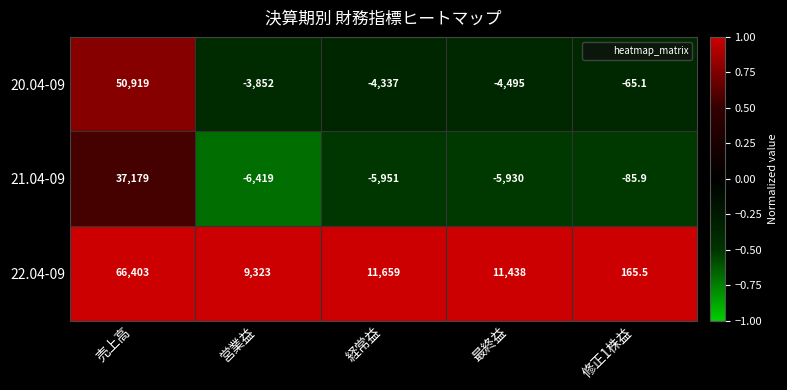

Where does the 22.04-09 series first go above 11438?

売上高